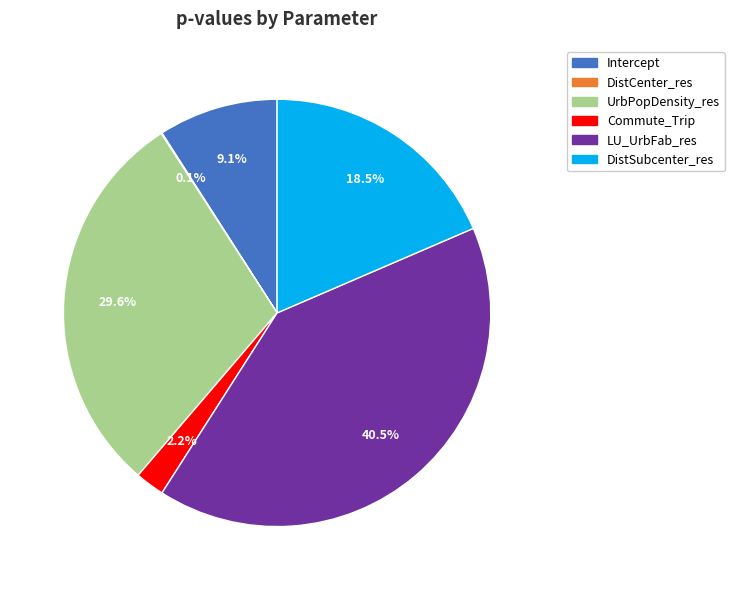

Between DistSubcenter_res and LU_UrbFab_res, which is larger?

LU_UrbFab_res